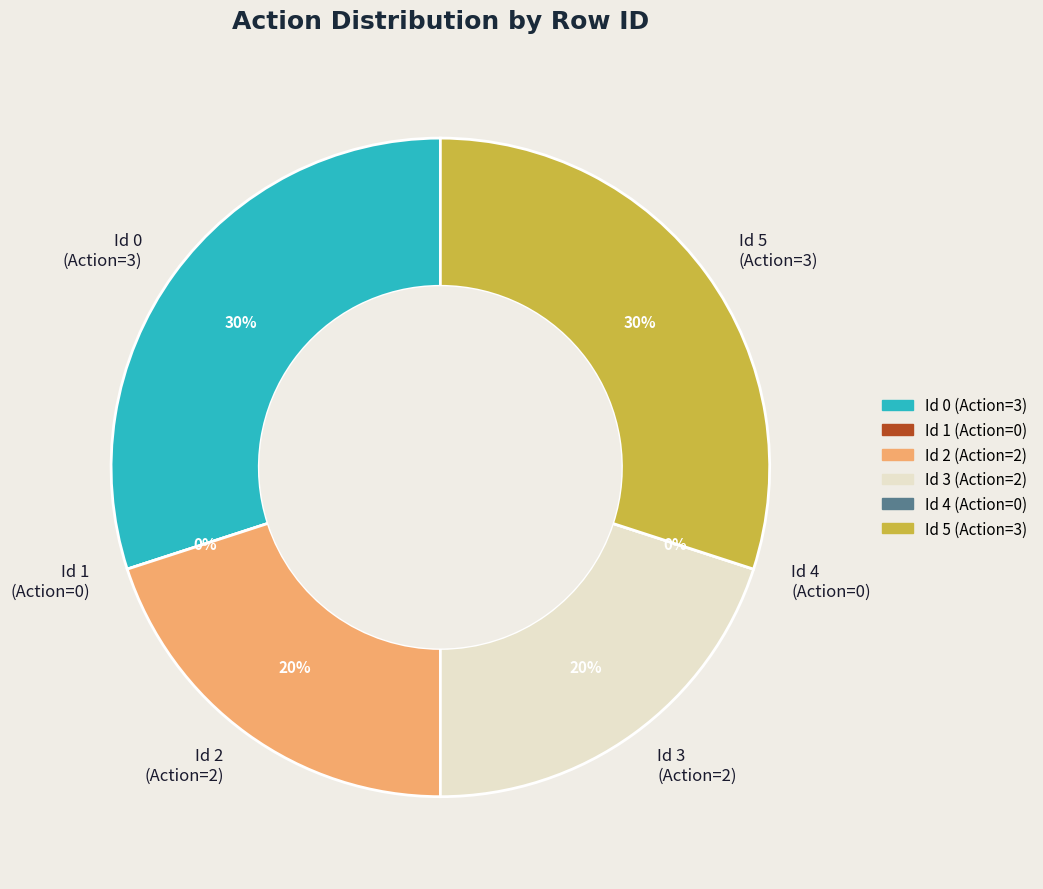

To the nearest percent, what is the difference between the largest and smallest slice percentages?

30%